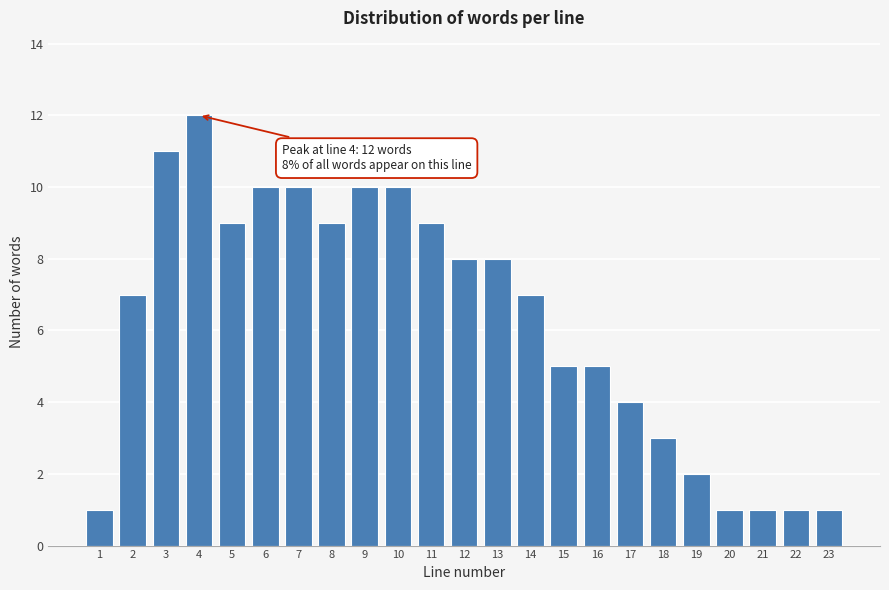

Reading right to left, list all the values displayed in this chart.

1	1	1	1	2	3	4	5	5	7	8	8	9	10	10	9	10	10	9	12	11	7	1